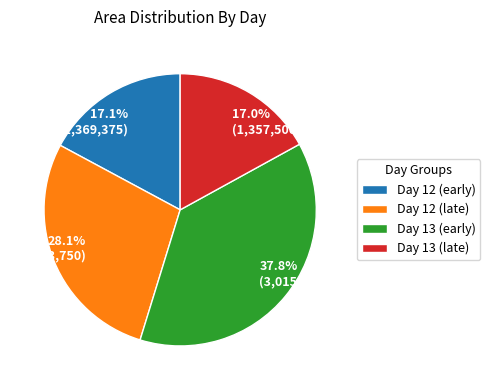

Does any single category account for the majority?

No